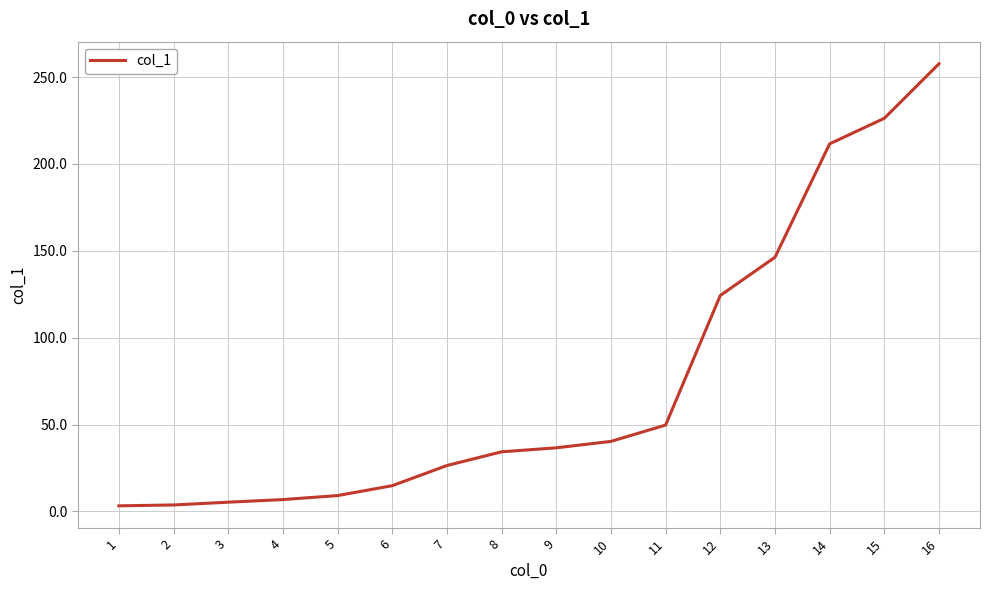

At which category does the chart reach its peak across all series?

16